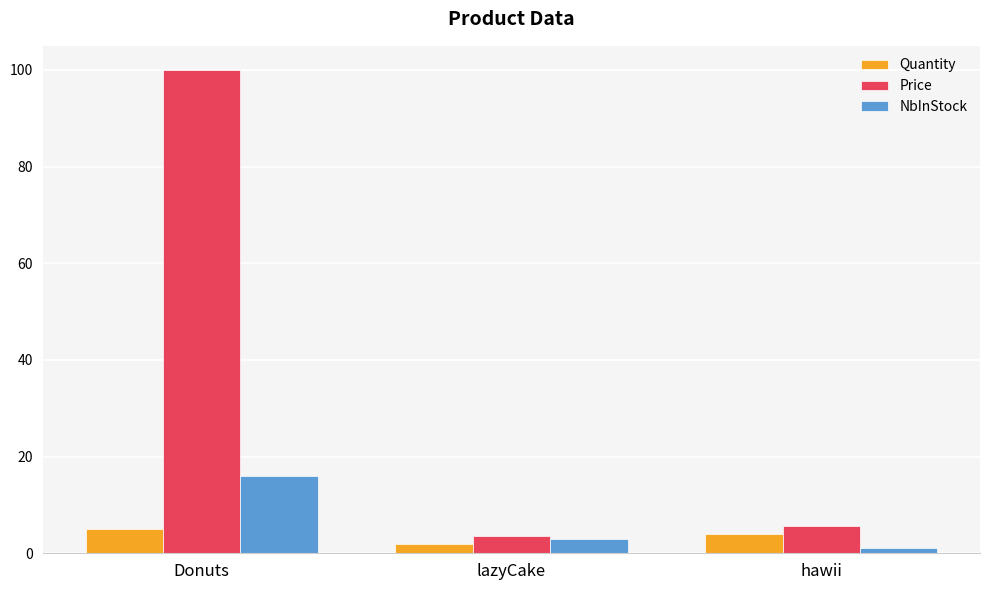

What are all the series names shown in the legend?

Quantity, Price, NbInStock